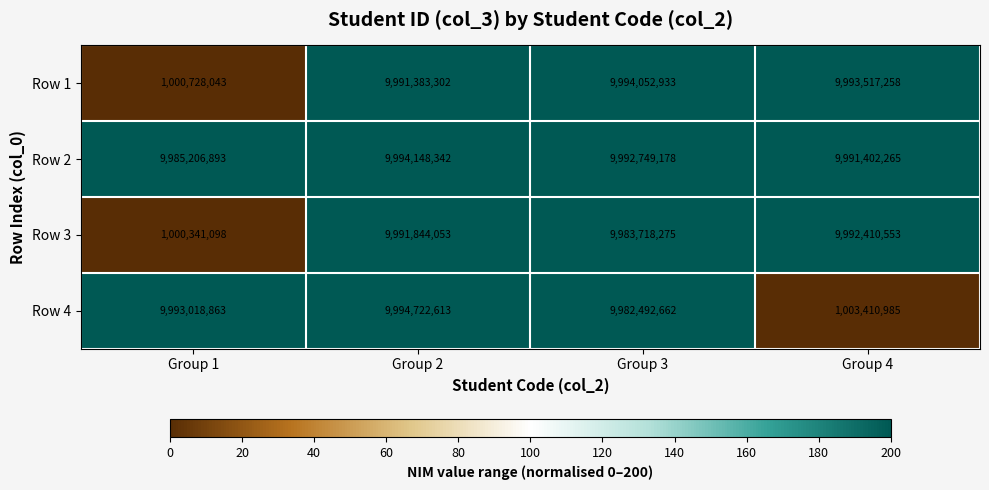

Reading left to right, what are all the values shown in this chart?

Row 1: Group 1=1000728043	Group 2=9991383302	Group 3=9994052933	Group 4=9993517258
Row 2: Group 1=9985206893	Group 2=9994148342	Group 3=9992749178	Group 4=9991402265
Row 3: Group 1=1000341098	Group 2=9991844053	Group 3=9983718275	Group 4=9992410553
Row 4: Group 1=9993018863	Group 2=9994722613	Group 3=9982492662	Group 4=1003410985